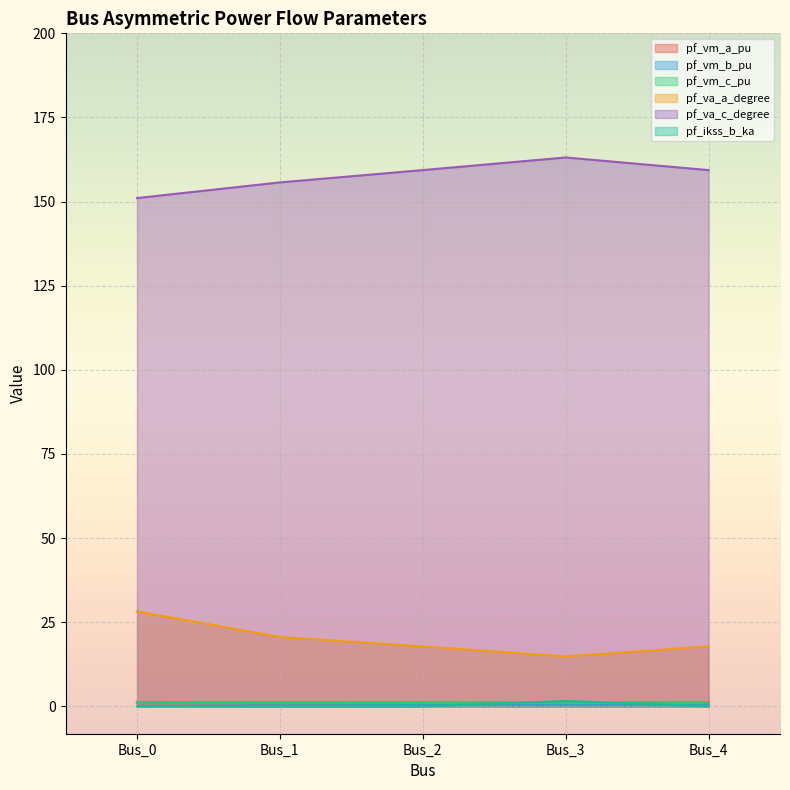

What is the sum of all pf_va_c_degree values?

788.5